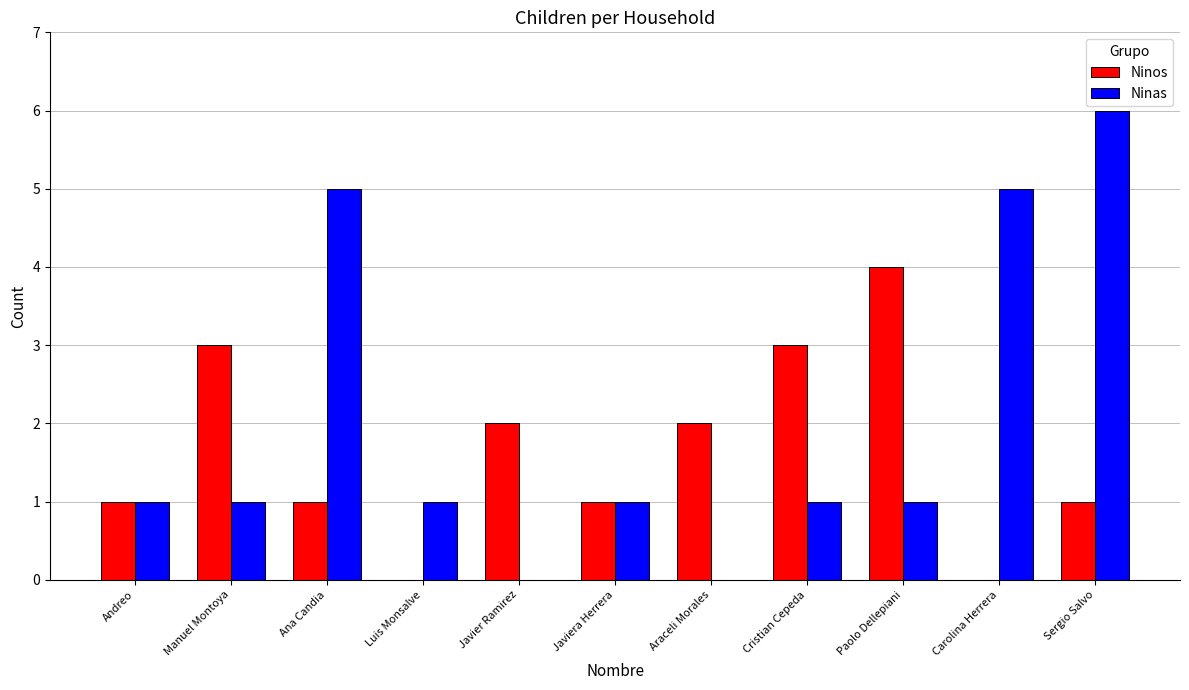

What is the total value across all series at Carolina Herrera?

5